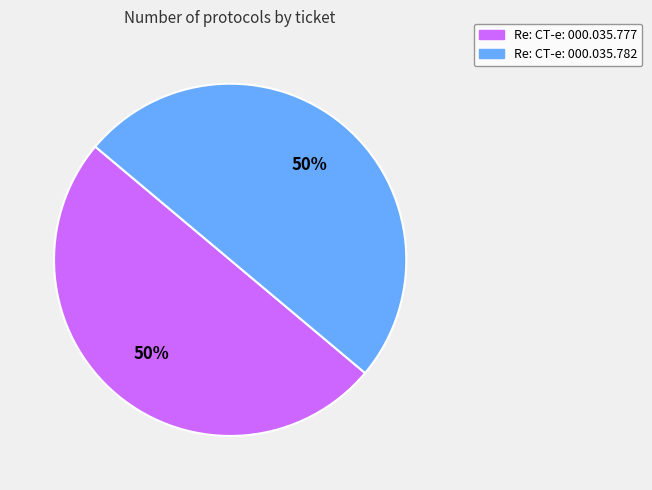

Is the sum of Re: CT-e: 000.035.777 and Re: CT-e: 000.035.782 greater than half?

Yes